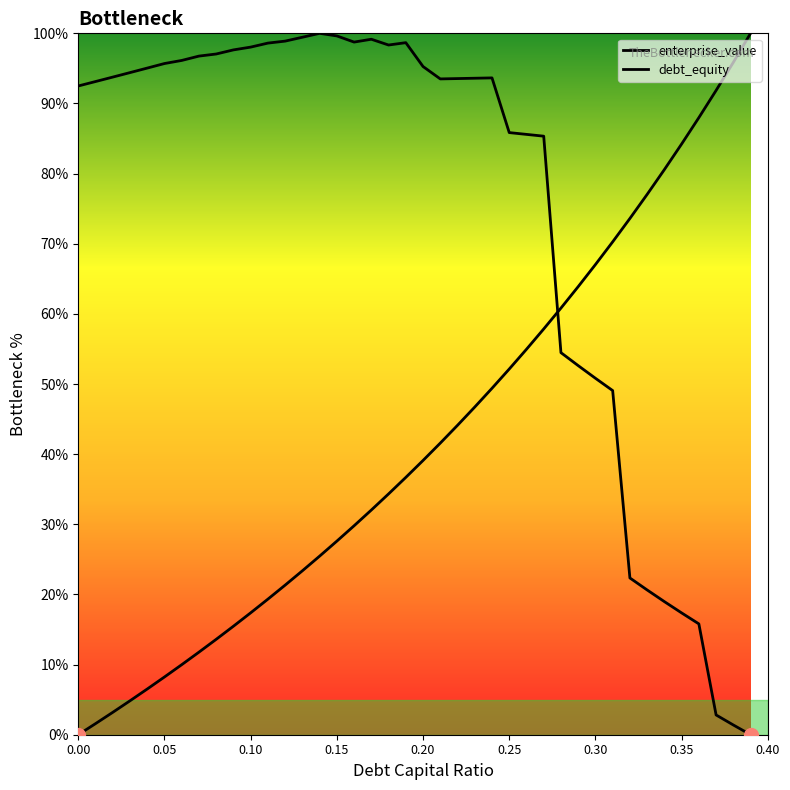

Rank the categories by cost_capital value from lowest to highest.

0.39, 0.38, 0.37, 0.36, 0.35, 0.34, 0.33, 0.32, 0.31, 0.3, 0.29, 0.28, 0.27, 0.26, 0.25, 0, 0.01, 0.21, 0.22, 0.23, 0.24, 0.02, 0.03, 0.04, 0.2, 0.05, 0.06, 0.07, 0.08, 0.09, 0.1, 0.18, 0.11, 0.19, 0.16, 0.12, 0.17, 0.13, 0.15, 0.14